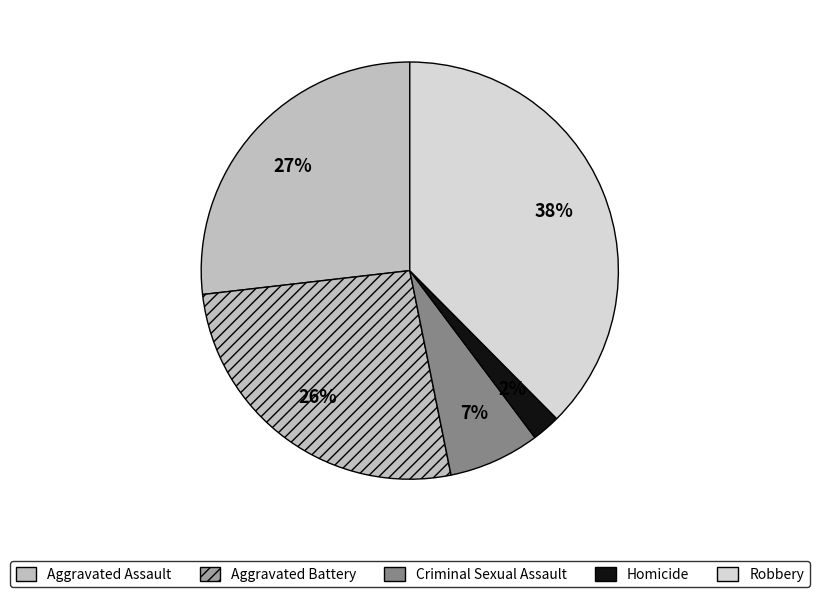

To the nearest percent, what percentage of the pie is Homicide?

2%